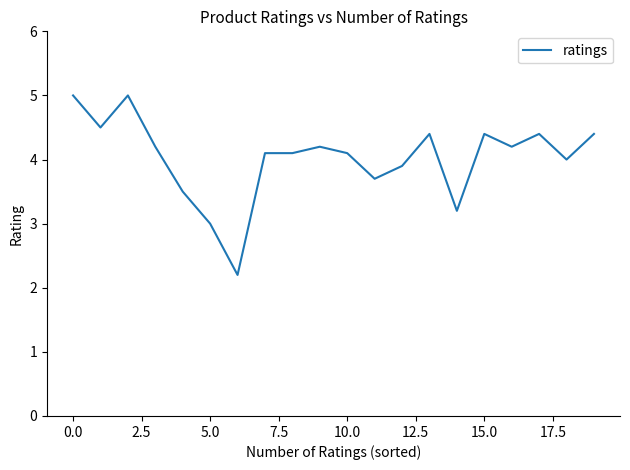

What is the maximum value shown in the chart?

5.0